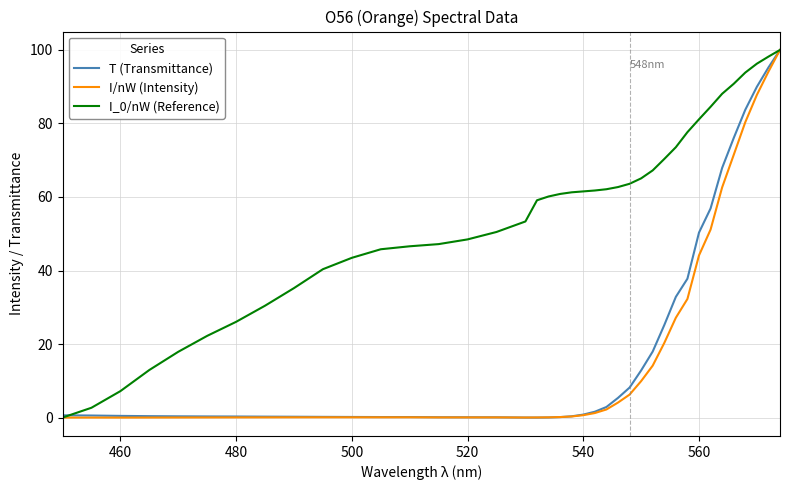

What is the maximum value shown in the chart?

100.0